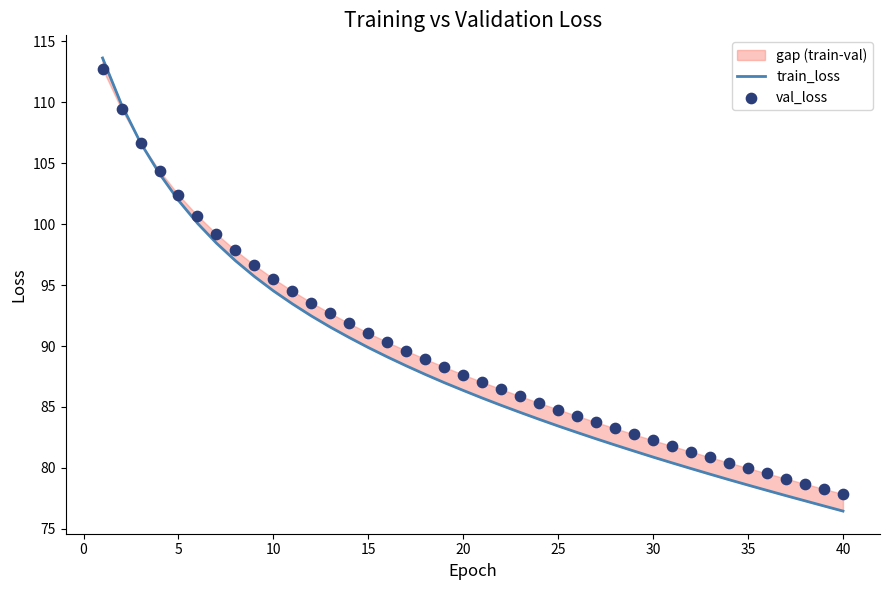

At how many categories does at least one series exceed 96?

9